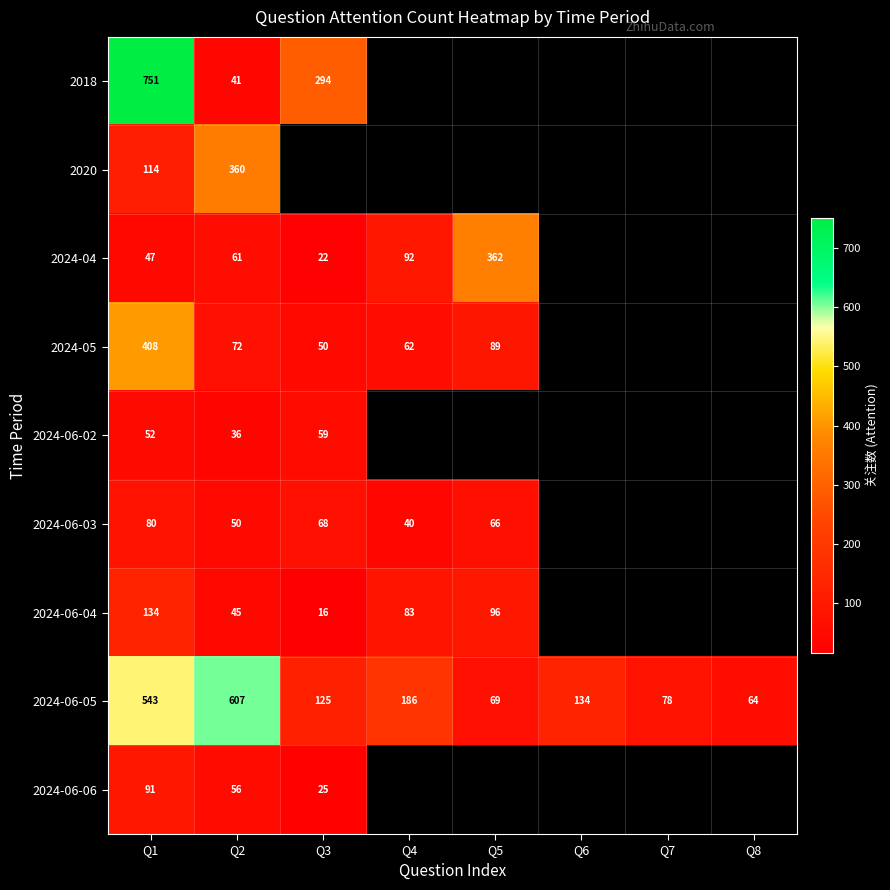

Which category has the lowest value across all series?

Q3